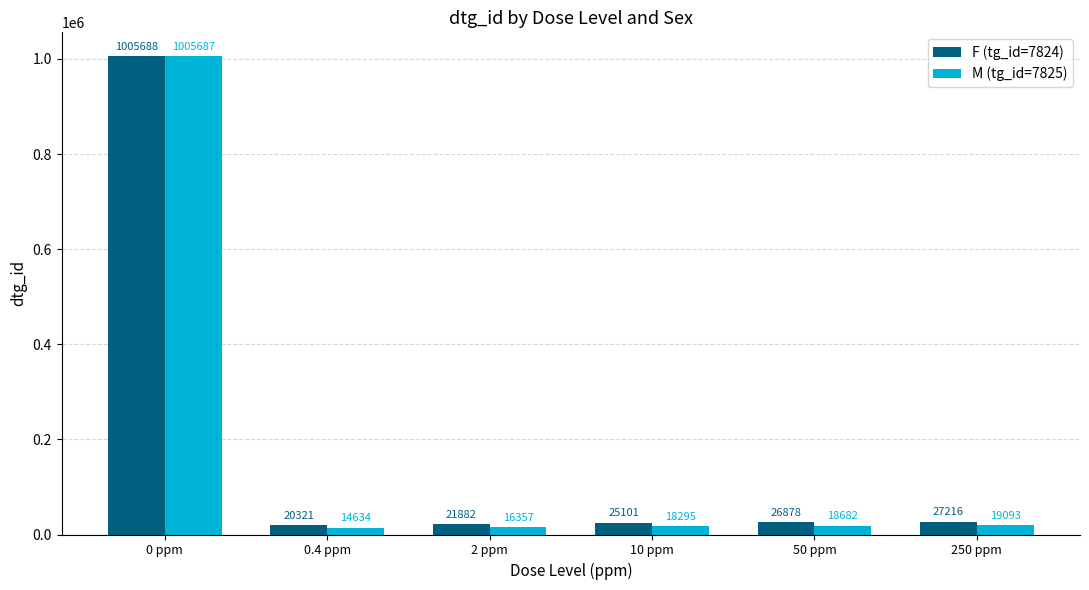

What is the spread (max minus min) of values at 0.4 ppm?

5687